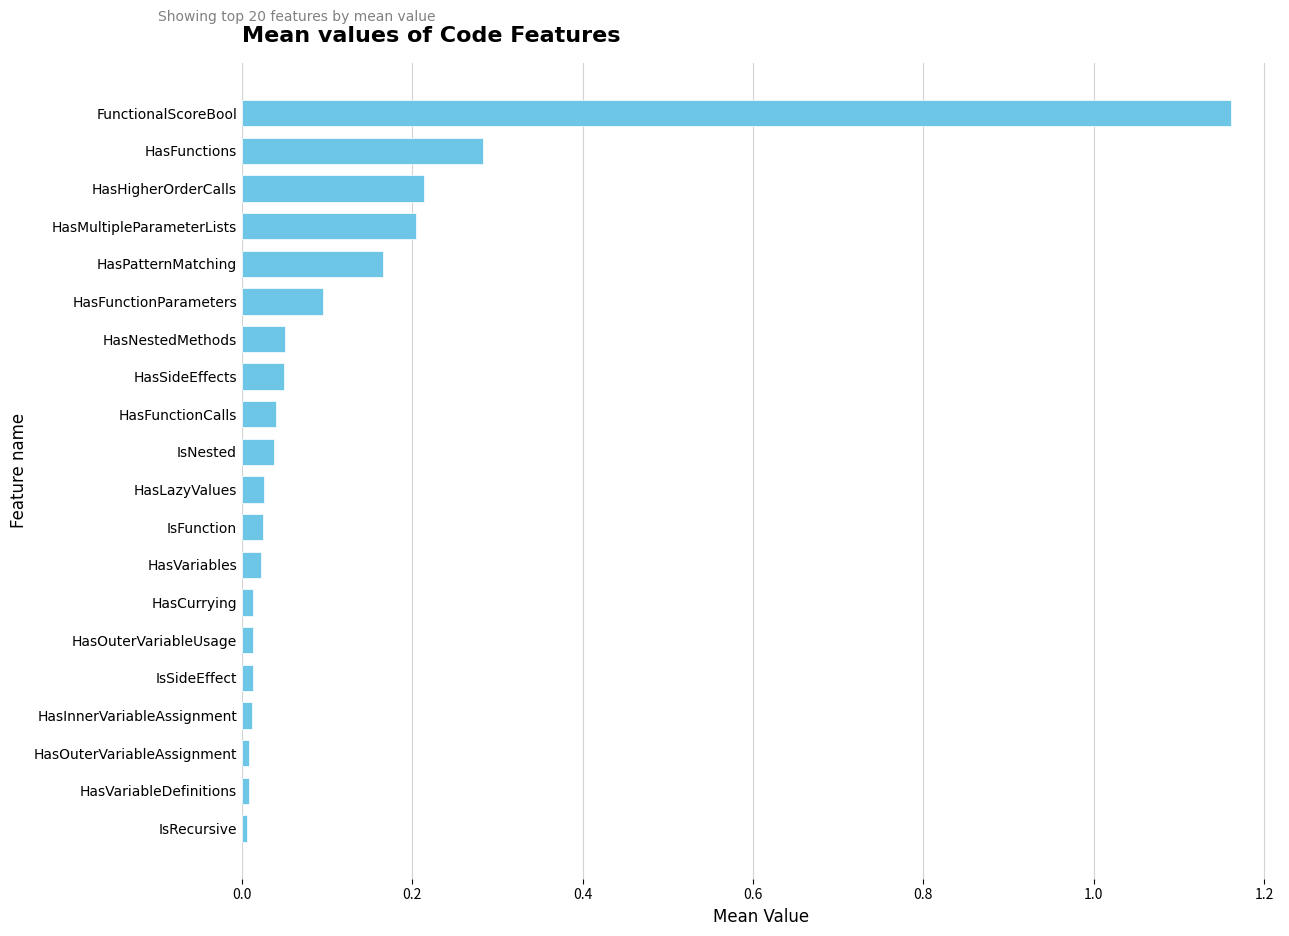

Is it true that the value at HasOuterVariableUsage is 0.0?

True